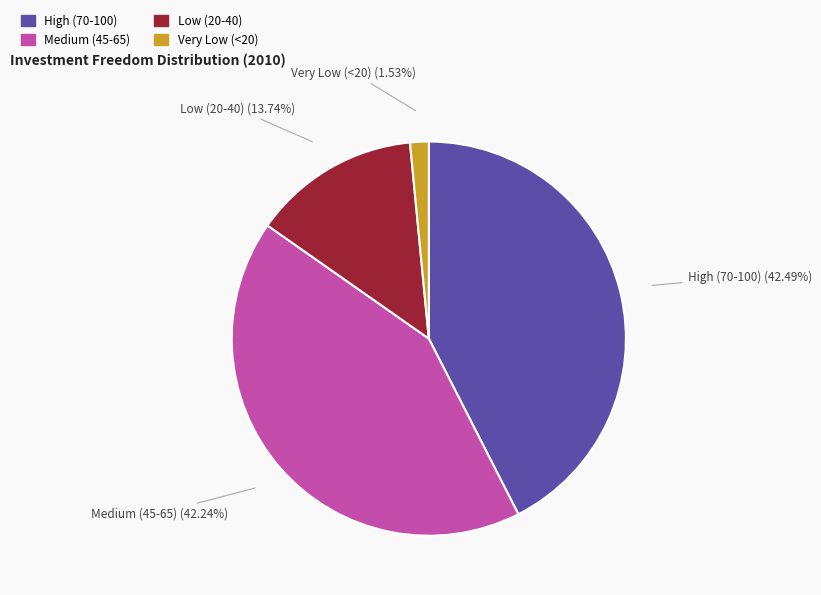

Does any single category account for the majority?

No